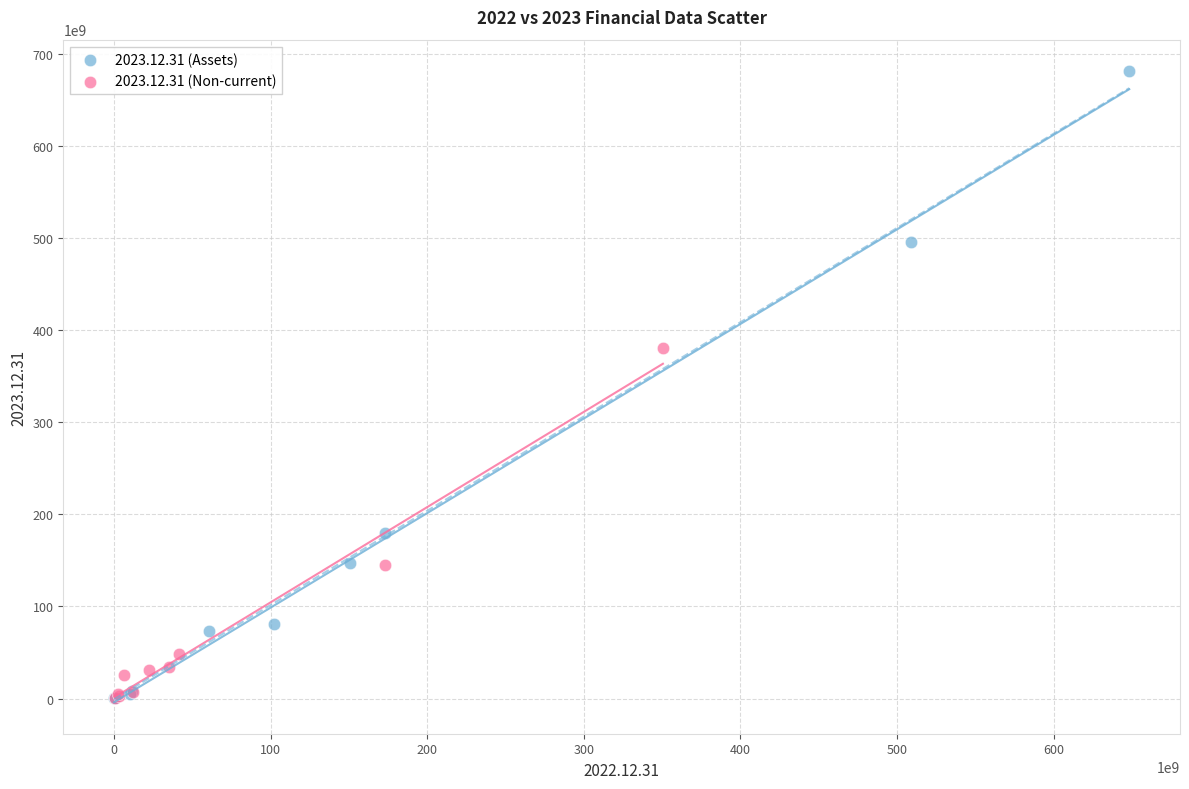

Which series contains the highest Y value?

2023.12.31 (Assets)